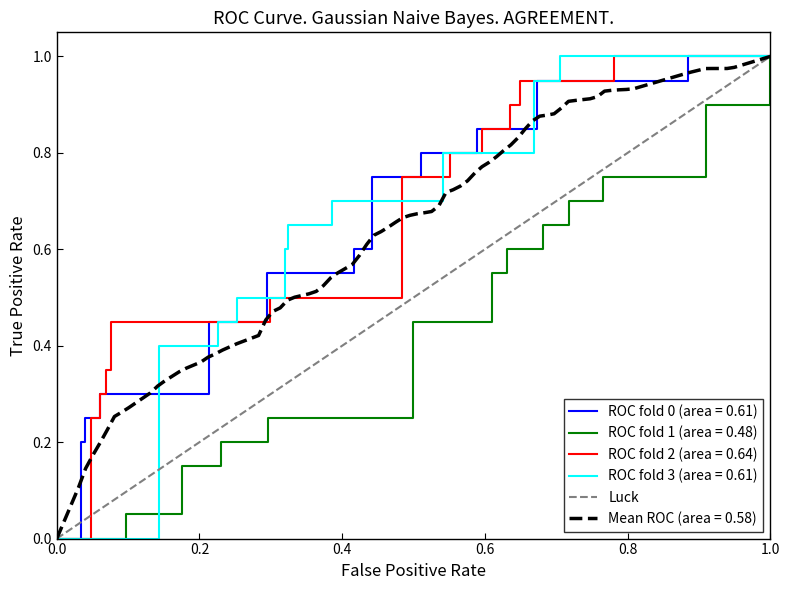

What is the value of the 2nd point from the left?

1